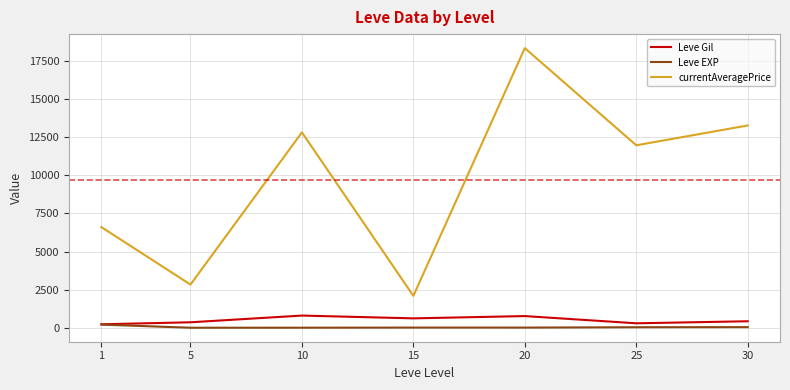

What is the difference between the highest and lowest values at 1?

6390.5